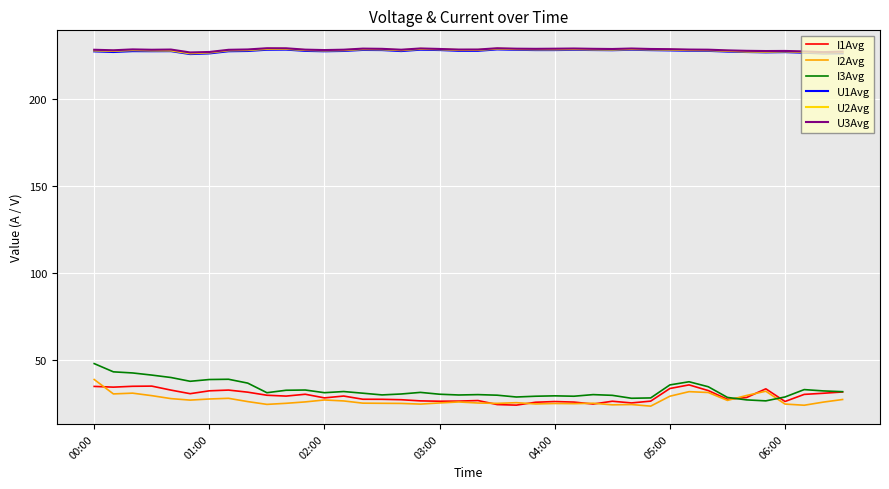

What is the minimum value shown in the chart?

23.7